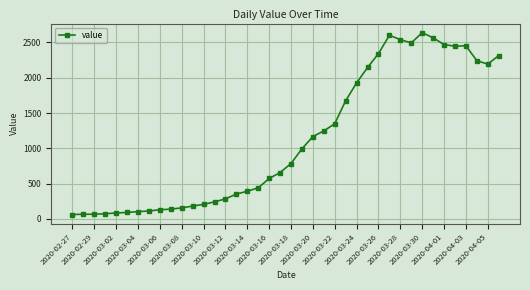

What is the difference between the second highest and minimum values?

2541